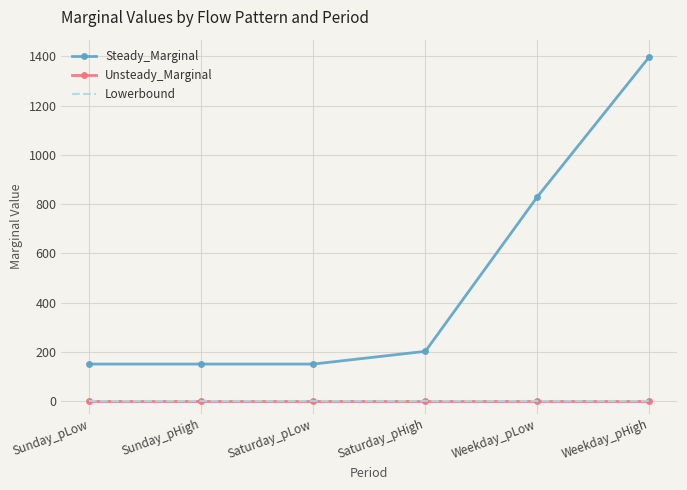

Reading left to right, list all the values displayed in this chart.

Steady_Marginal: Sunday_pLow=150.8	Sunday_pHigh=150.8	Saturday_pLow=150.8	Saturday_pHigh=202.4	Weekday_pLow=829.4	Weekday_pHigh=1397.4
Unsteady_Marginal: Sunday_pLow=0.0	Sunday_pHigh=0.0	Saturday_pLow=0.0	Saturday_pHigh=0.0	Weekday_pLow=0.0	Weekday_pHigh=0.0
Lowerbound: Sunday_pLow=0.0	Sunday_pHigh=0.0	Saturday_pLow=0.0	Saturday_pHigh=0.0	Weekday_pLow=0.0	Weekday_pHigh=0.0